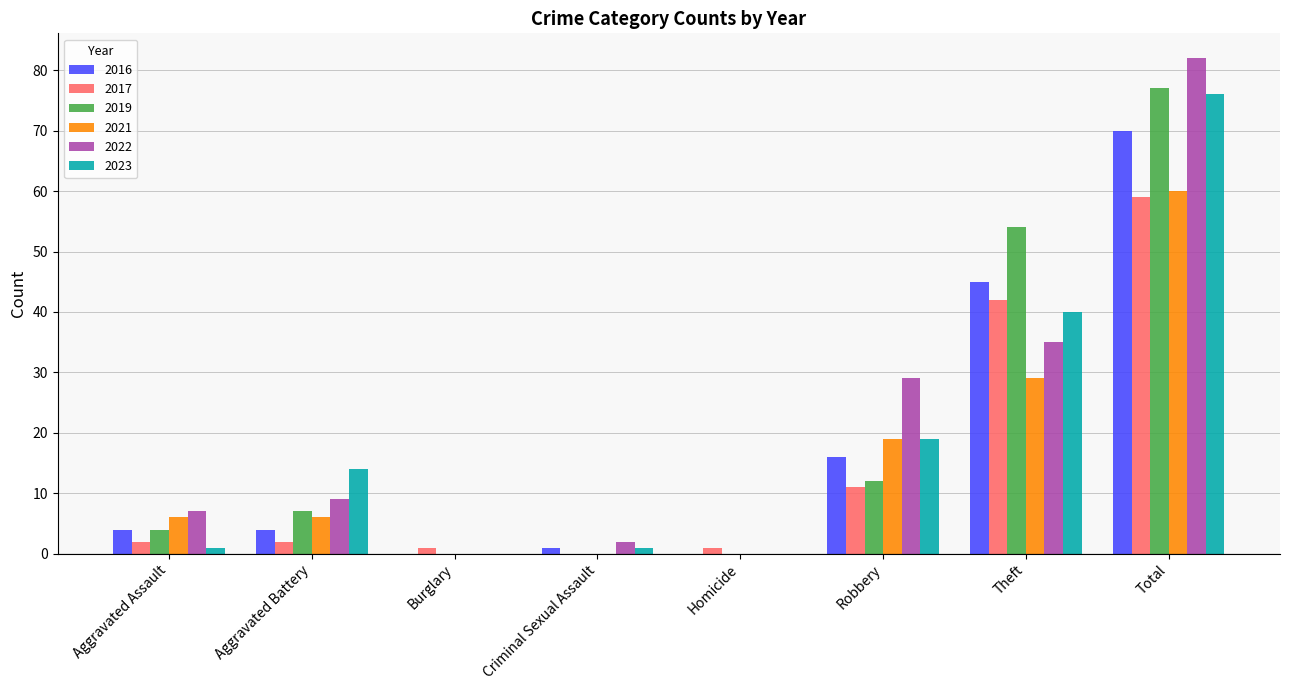

How many distinct data groups are displayed?

6